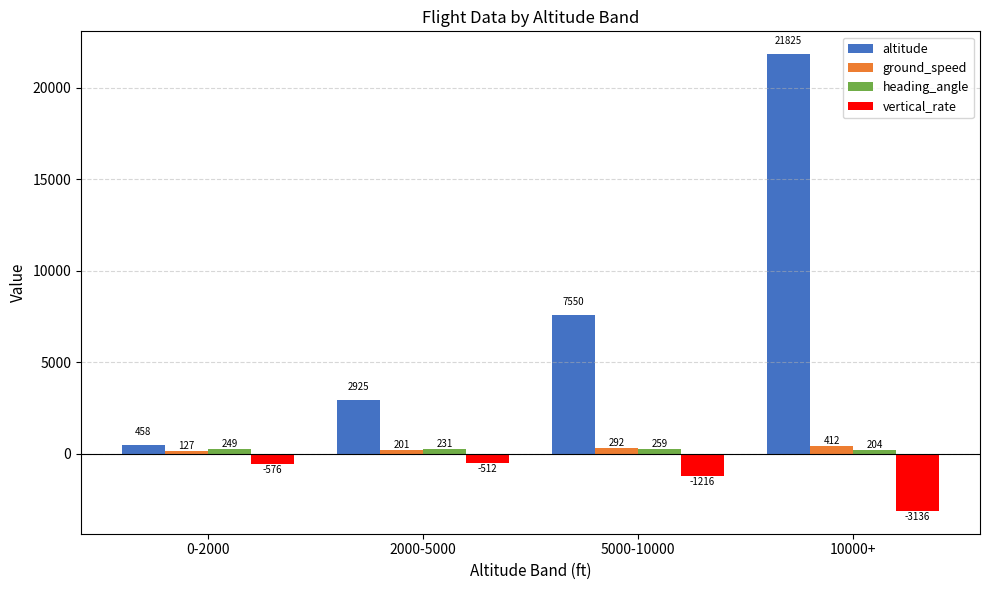

How many data points in altitude are less than 7550?

2